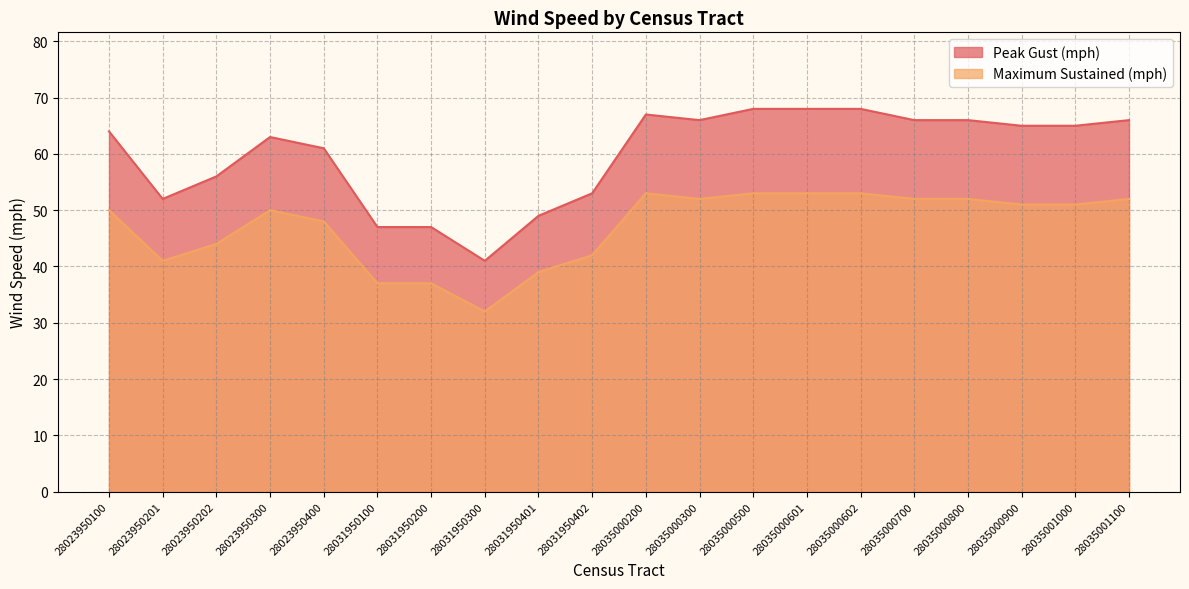

True or false: Maximum Sustained (mph) has a value of 25 at 28035000500.

False